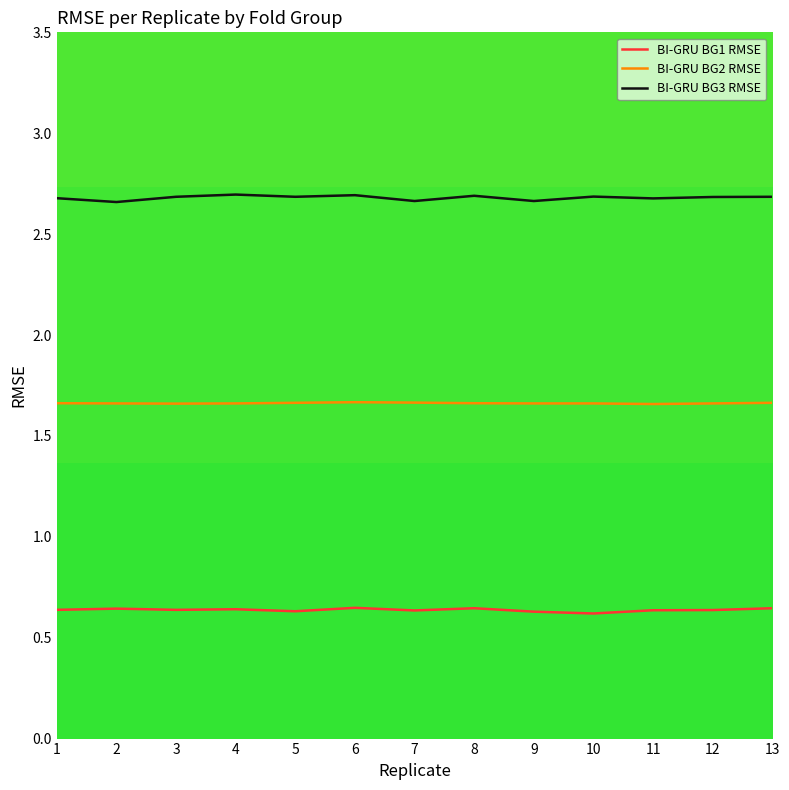

Which series has the largest total across all categories?

BI-GRU BG3 RMSE